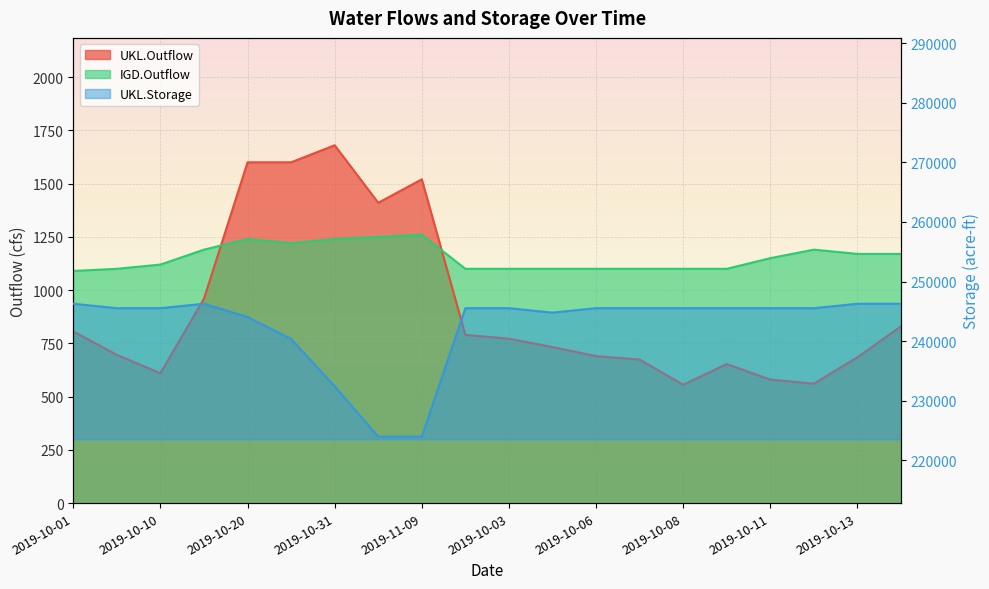

What is the minimum value shown in the chart?

556